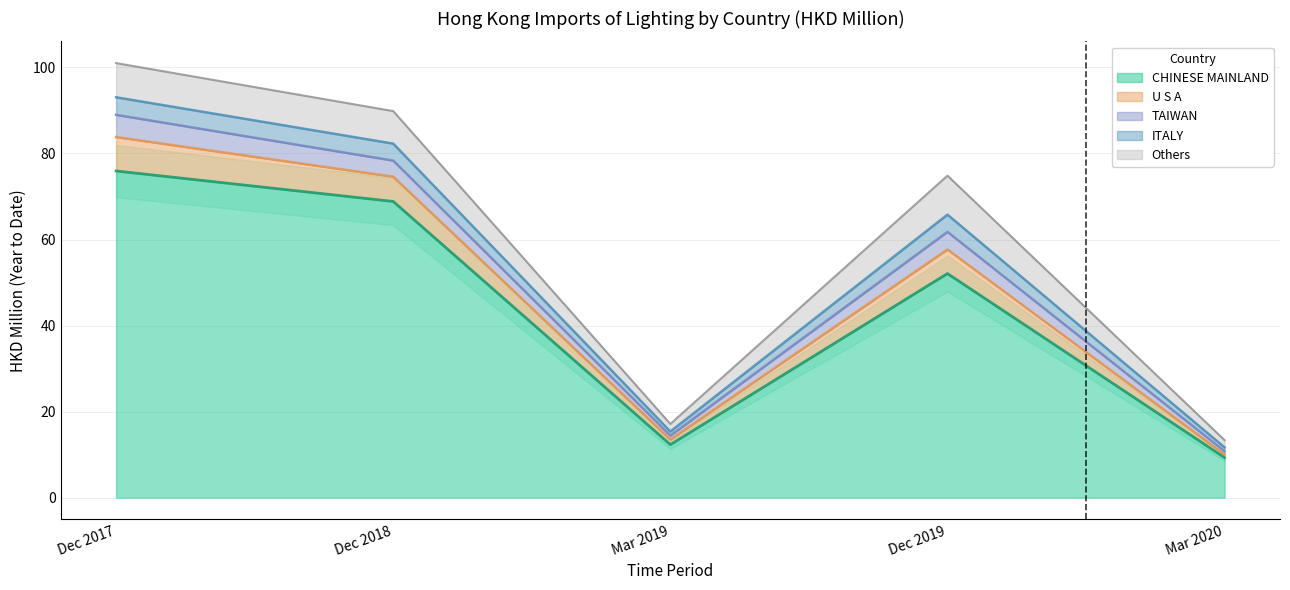

Which category has the highest value in the CHINESE MAINLAND series?

Dec 2017